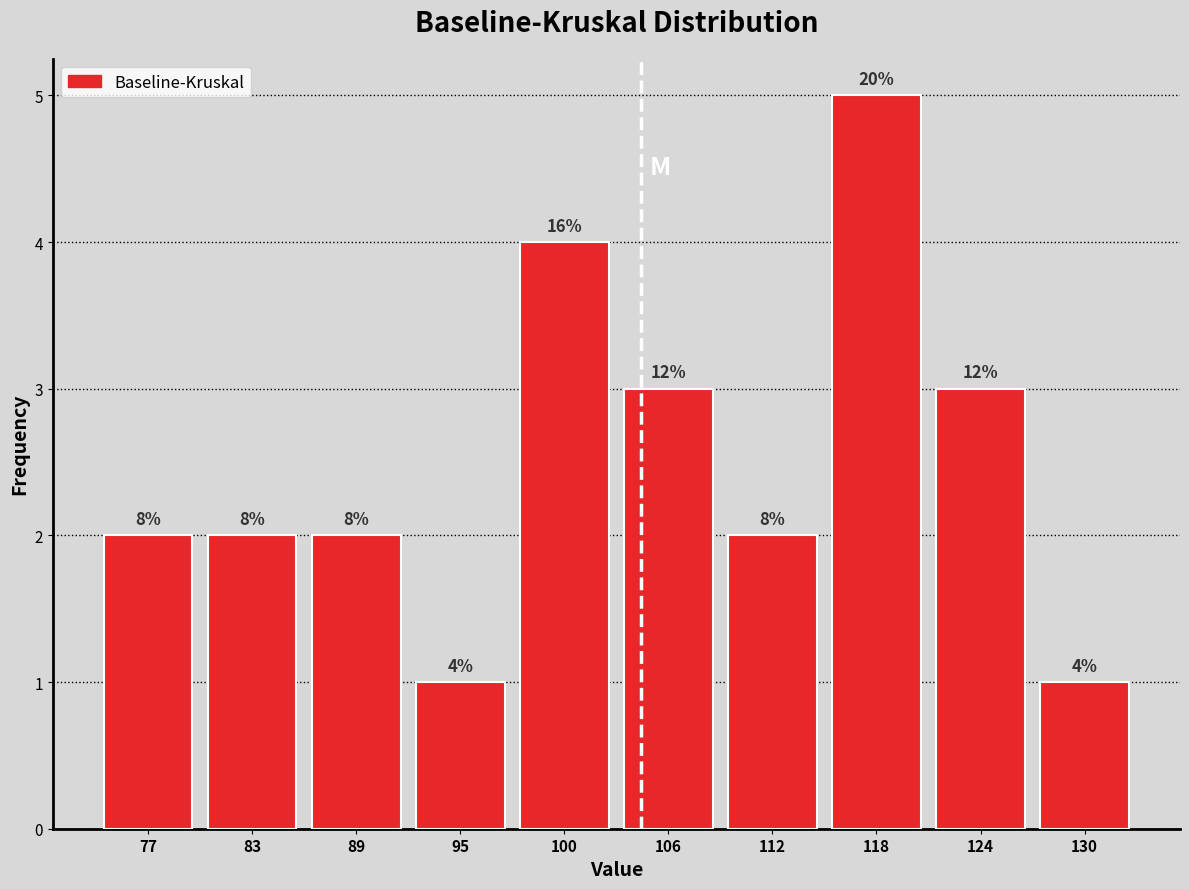

Are the bars horizontal?

No